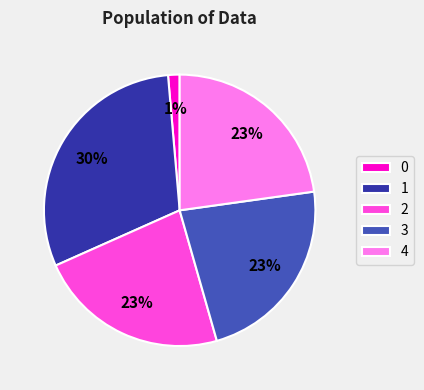

Combined, do 4 and 0 account for over 50%?

No